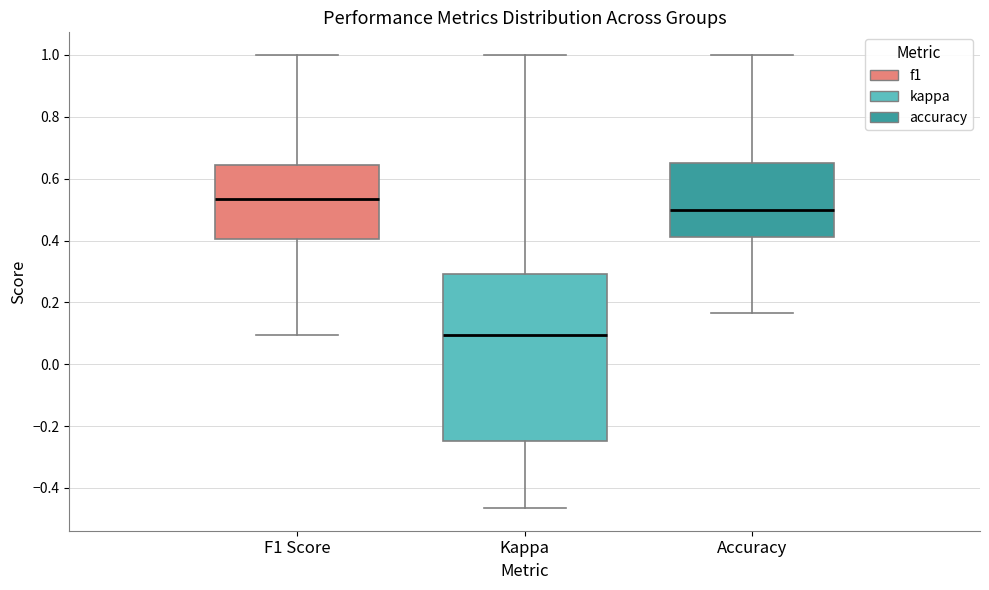

Which box's median line is the lowest?

Kappa